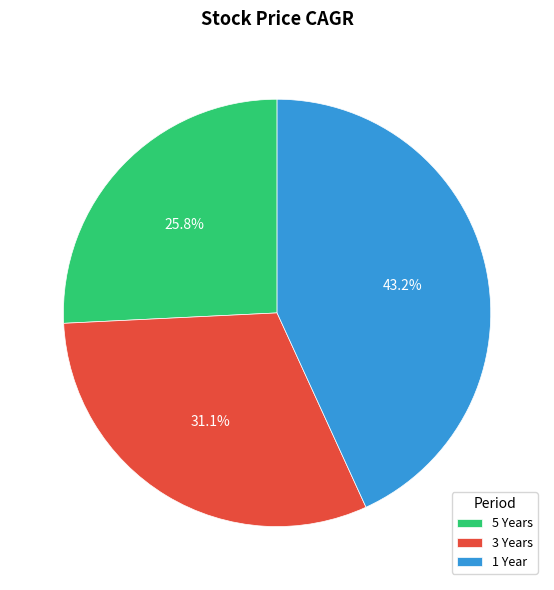

Is 3 Years the majority of the pie?

No